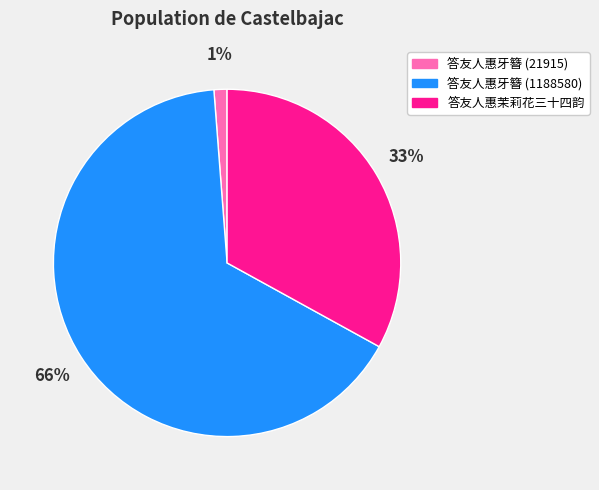

True or false: 答友人惠牙簪 (1188580) accounts for 53% of the total.

False